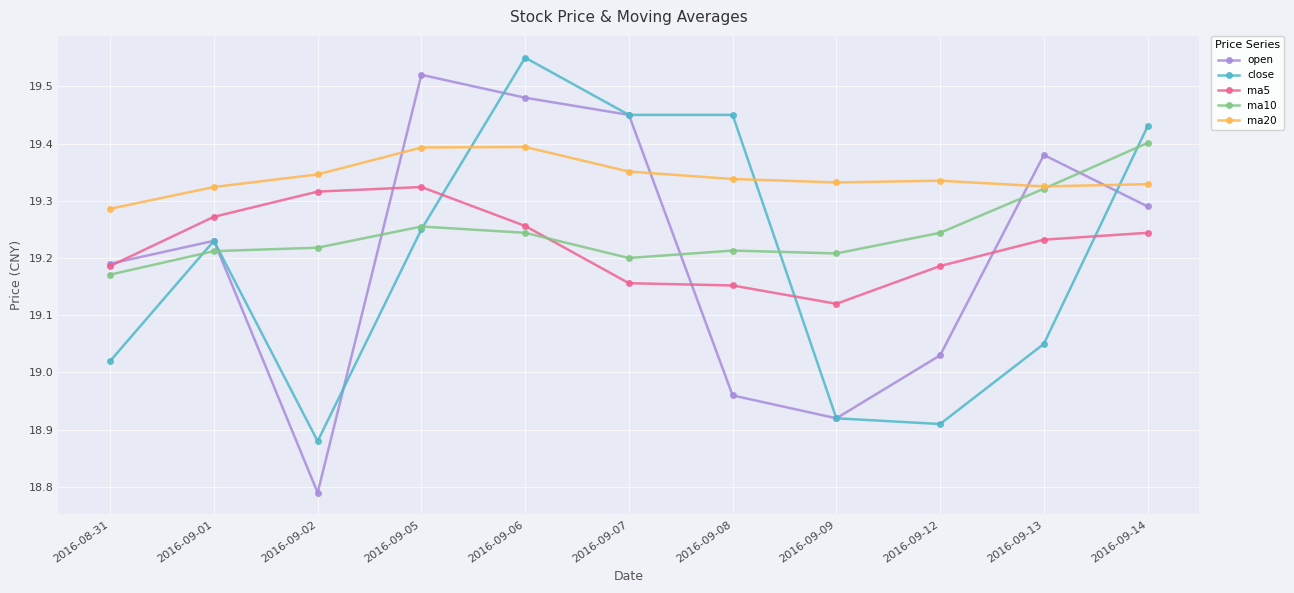

How many series are shown in this chart?

5